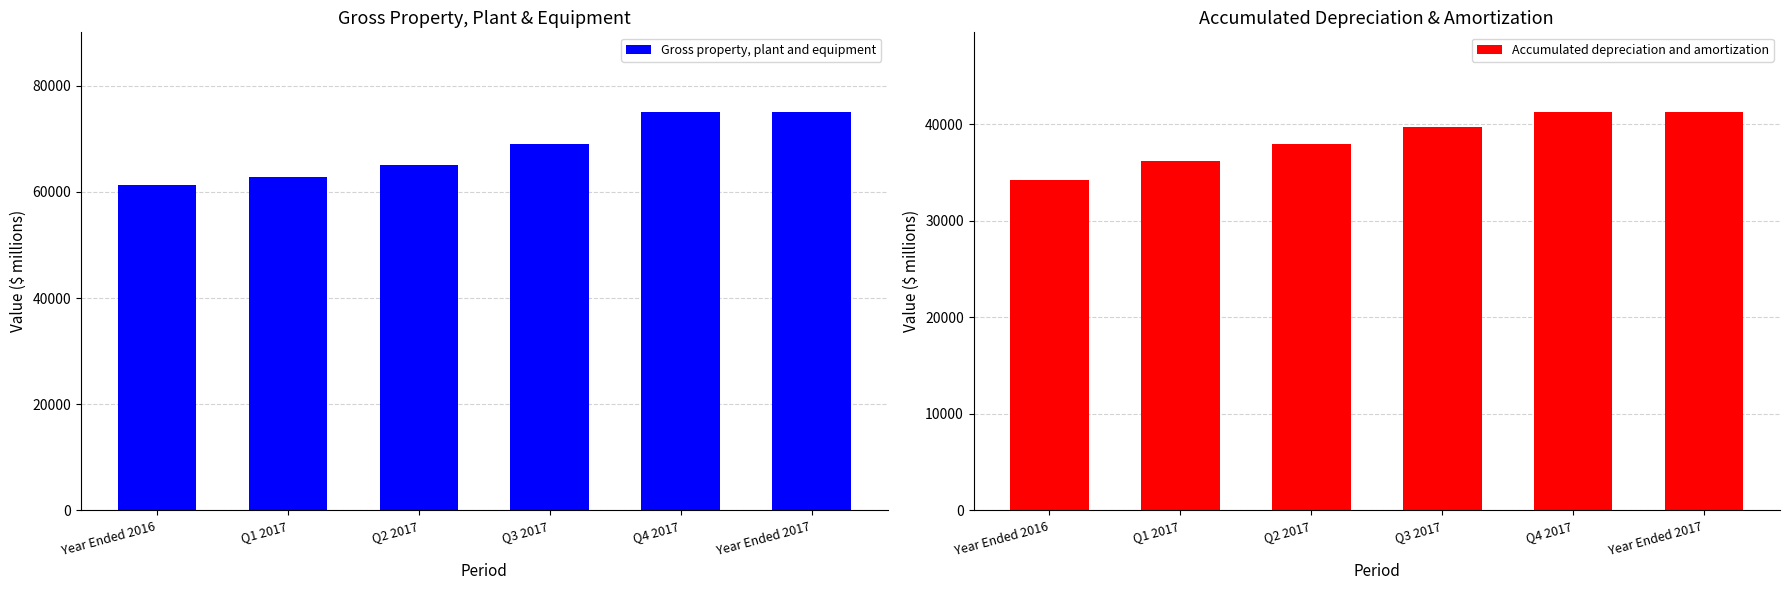

What position from the right is Q2 2017?

4